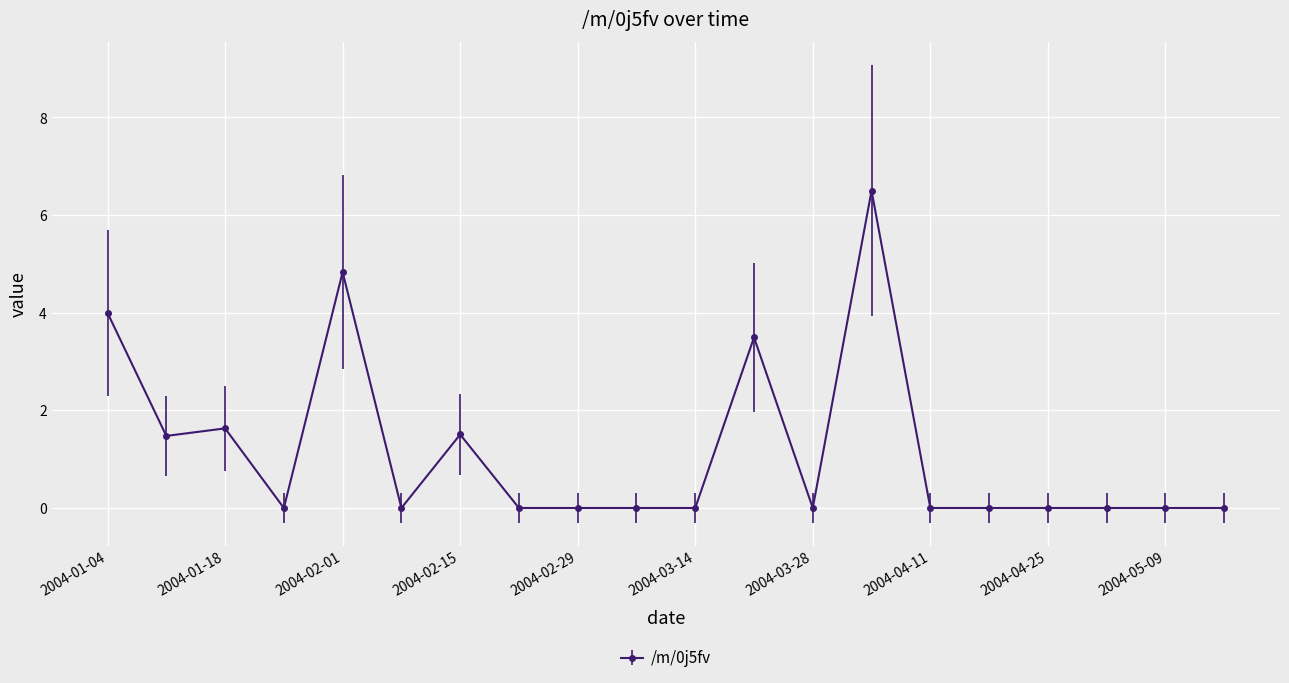

Reading left to right, what are all the values shown in this chart?

4.0	1.5	1.6	0.0	4.8	0.0	1.5	0.0	0.0	0.0	0.0	3.5	0.0	6.5	0.0	0.0	0.0	0.0	0.0	0.0